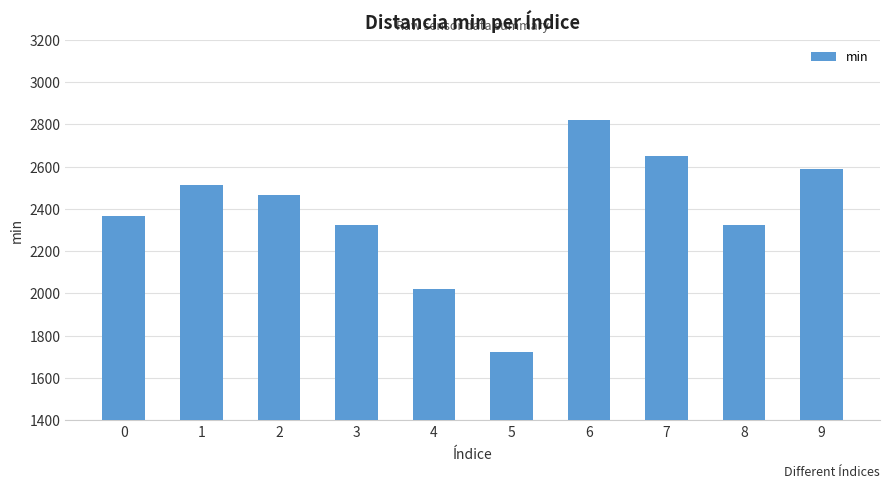

Count the number of data series in this chart.

1